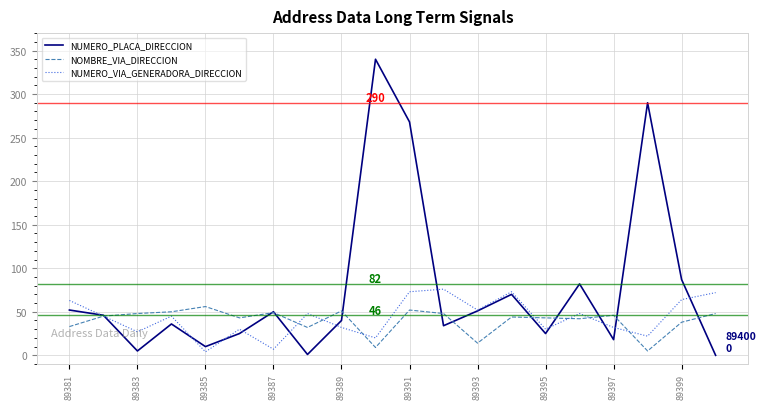

Which series has the largest range (max minus min)?

NUMERO_PLACA_DIRECCION